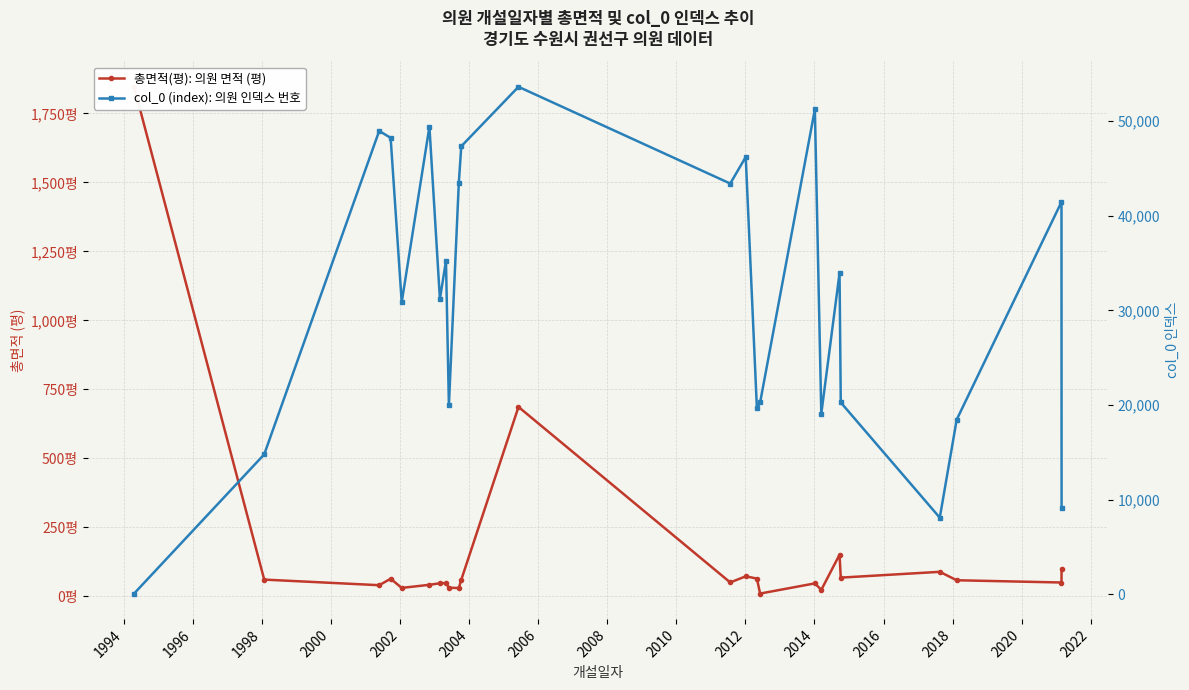

Reading left to right, transcribe all the data shown in this chart.

총면적(평): 의원 면적 (평): 1844.8	59.7	39.4	62.8	29.6	40.8	46.4	46.9	30.1	29.3	59.2	685.1	49.4	71.6	63.5	9.1	46.0	22.5	149.9	66.8	87.8	57.3	49.2	98.8
col_0 (index): 의원 인덱스 번호: 66.0	14781.0	48982.0	48246.0	30864.0	49427.0	31194.0	35233.0	19978.0	43520.0	47358.0	53645.0	43416.0	46223.0	19649.0	20270.0	51258.0	19083.0	33947.0	20269.0	8089.0	18455.0	41474.0	9143.0